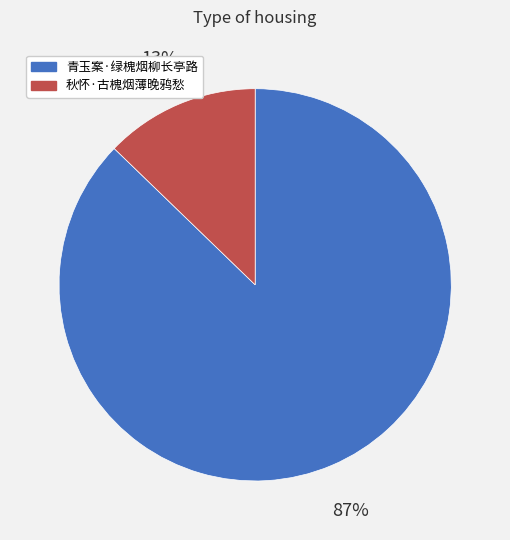

What is the largest slice in the pie chart?

青玉案·绿槐烟柳长亭路